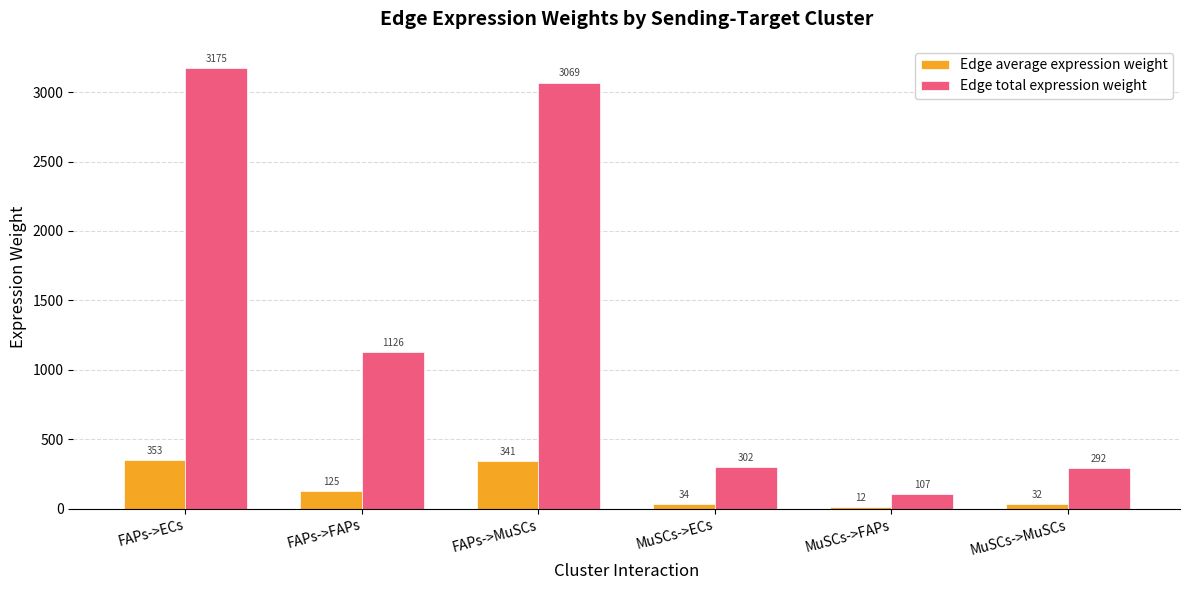

Count the number of categories in the chart.

6